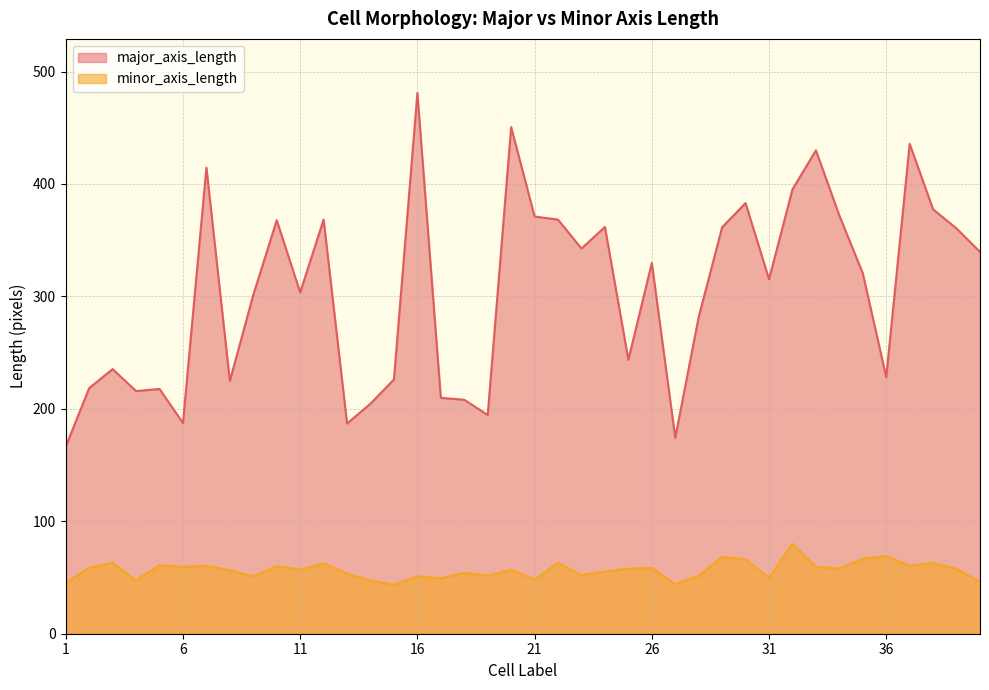

The major_axis_length series shows 315.2 at 31. True or false?

True